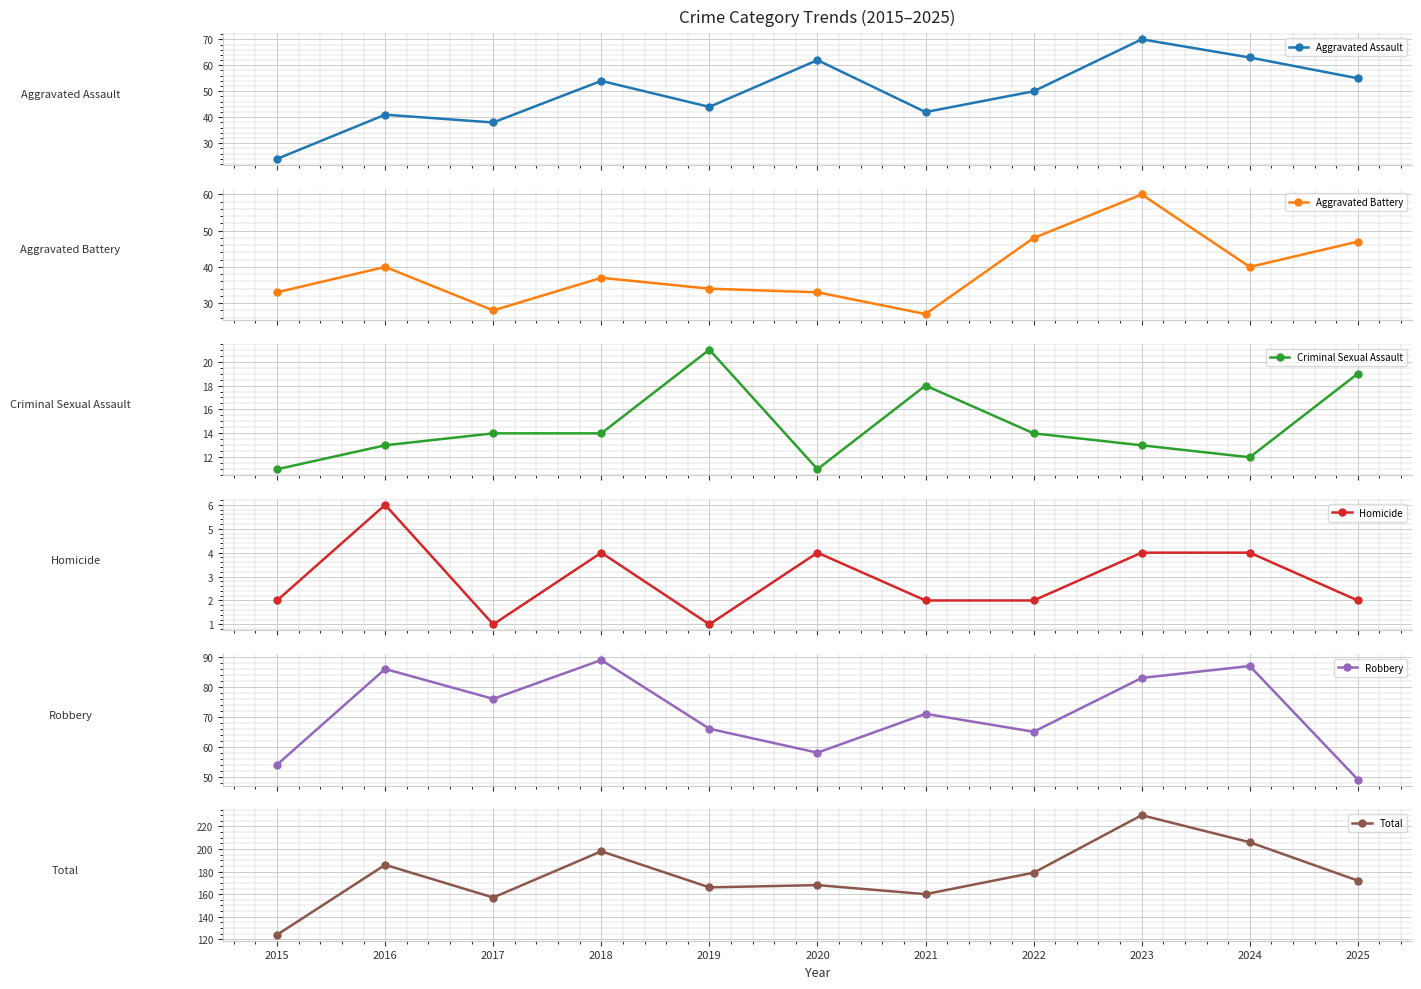

Which has a higher value, 2022 or 2021?

2022